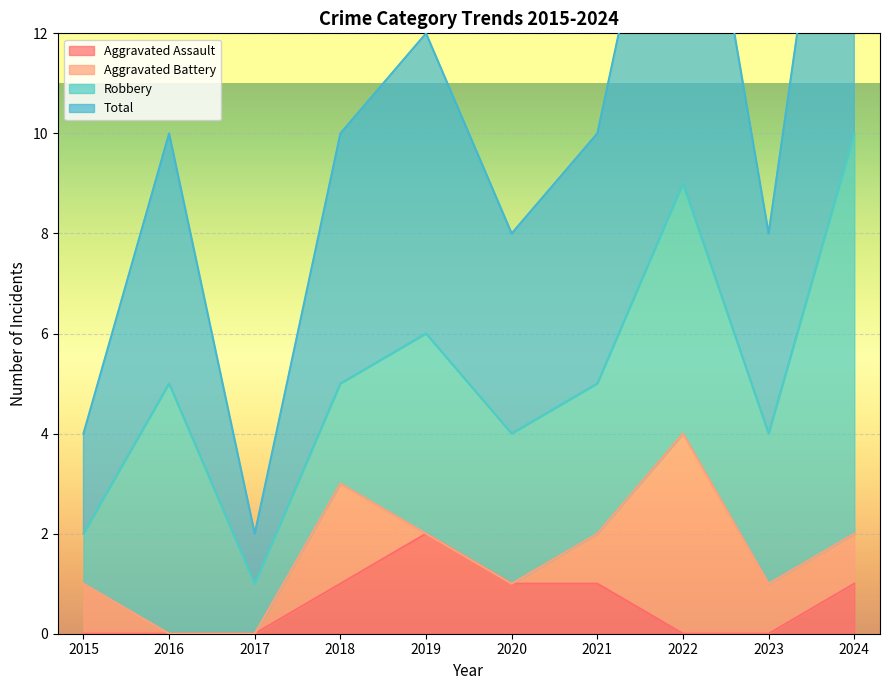

The Aggravated Assault series shows 0 at 2016. True or false?

True